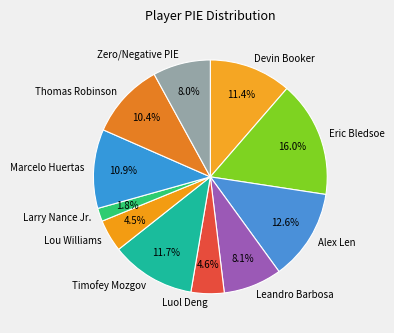

What percentage is the Marcelo Huertas slice, to the nearest percent?

11%